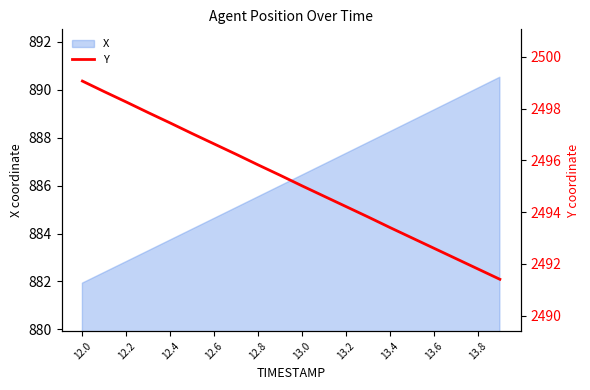

Which label corresponds to the largest value in the chart?

12.0